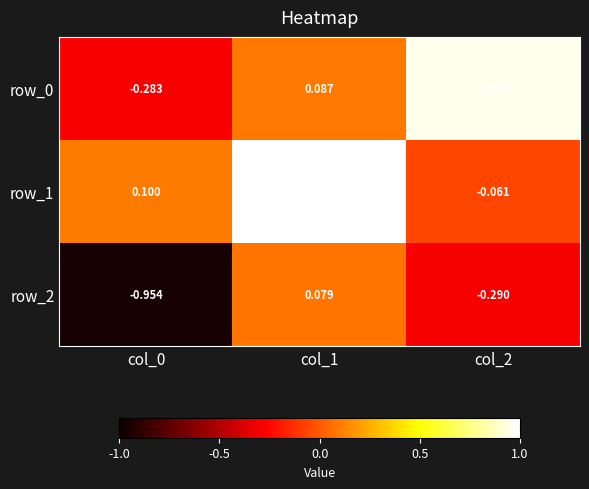

Which label corresponds to the smallest value in the chart?

col_0